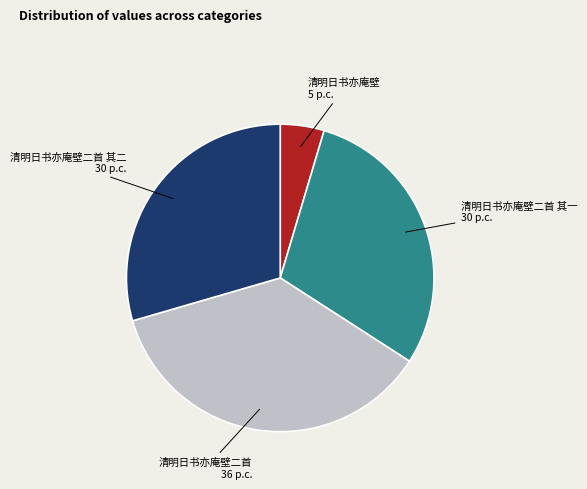

Is there a majority slice in this chart?

No